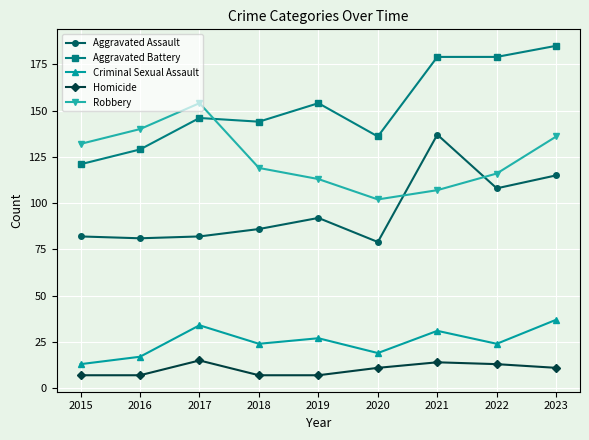

Which category has the highest value in the Aggravated Assault series?

2021